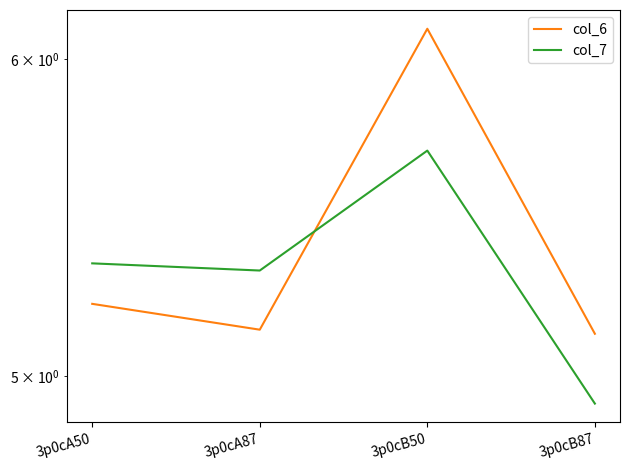

What is the sum of the col_6 values at 3p0cB50 and 3p0cB87?

11.2